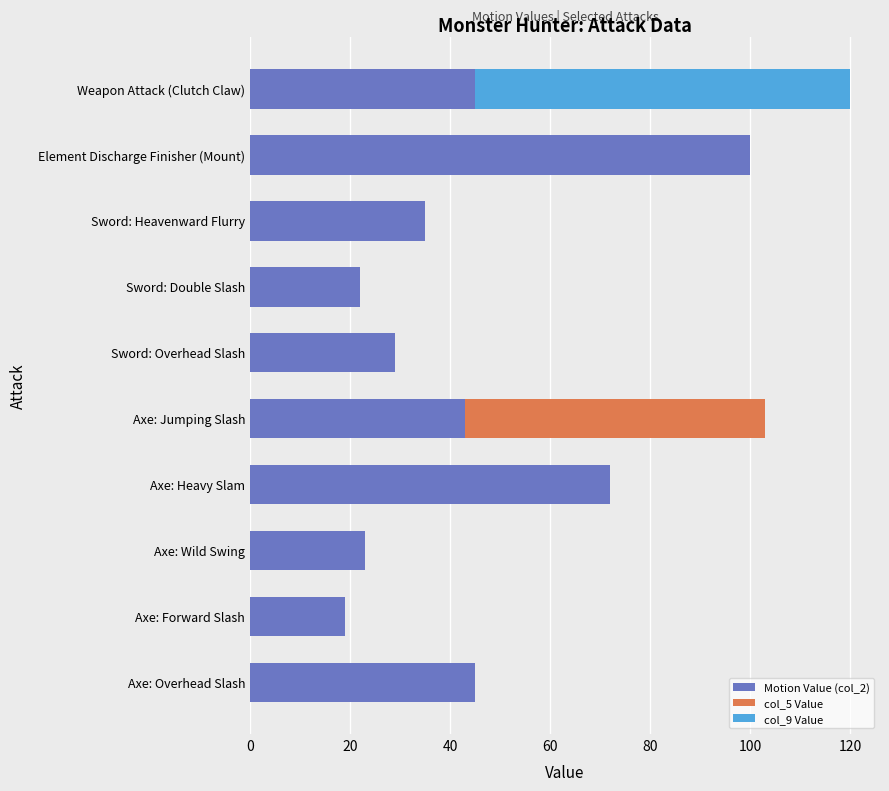

What is the average value of the Motion Value (col_2) series?

43